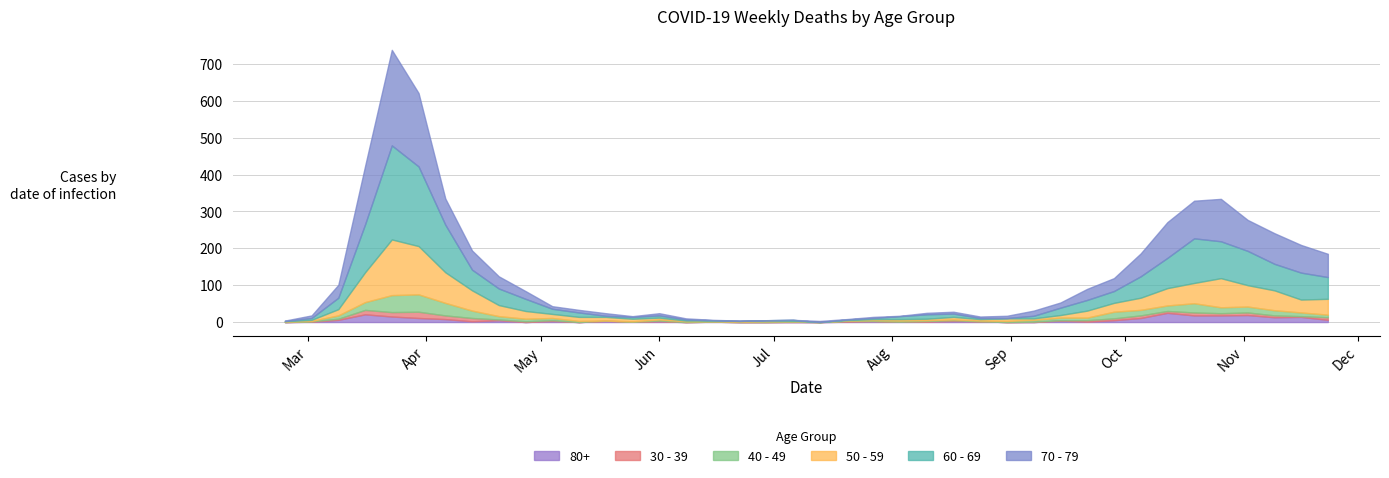

Reading right to left, what are all the values shown in this chart?

60 - 69: 2020-11-23=59	2020-11-16=73	2020-11-09=72	2020-11-02=93	2020-10-26=100	2020-10-19=121	2020-10-12=82	2020-10-05=58	2020-09-28=32	2020-09-21=29	2020-09-14=20	2020-09-07=7	2020-08-31=1	2020-08-24=3	2020-08-17=9	2020-08-10=12	2020-08-03=8	2020-07-27=3	2020-07-20=2	2020-07-13=0	2020-07-06=3	2020-06-29=0	2020-06-22=0	2020-06-15=1	2020-06-08=3	2020-06-01=6	2020-05-25=5	2020-05-18=3	2020-05-11=12	2020-05-04=14	2020-04-27=33	2020-04-20=45	2020-04-13=56	2020-04-06=129	2020-03-30=216	2020-03-23=255	2020-03-16=130	2020-03-09=31	2020-03-02=5	2020-02-24=1
70 - 79: 2020-11-23=63	2020-11-16=75	2020-11-09=83	2020-11-02=84	2020-10-26=115	2020-10-19=102	2020-10-12=97	2020-10-05=62	2020-09-28=35	2020-09-21=30	2020-09-14=14	2020-09-07=14	2020-08-31=6	2020-08-24=4	2020-08-17=5	2020-08-10=4	2020-08-03=1	2020-07-27=3	2020-07-20=1	2020-07-13=3	2020-07-06=0	2020-06-29=0	2020-06-22=1	2020-06-15=1	2020-06-08=3	2020-06-01=6	2020-05-25=2	2020-05-18=7	2020-05-11=7	2020-05-04=7	2020-04-27=21	2020-04-20=33	2020-04-13=52	2020-04-06=71	2020-03-30=199	2020-03-23=259	2020-03-16=158	2020-03-09=35	2020-03-02=7	2020-02-24=1
50 - 59: 2020-11-23=43	2020-11-16=35	2020-11-09=54	2020-11-02=58	2020-10-26=79	2020-10-19=55	2020-10-12=47	2020-10-05=33	2020-09-28=24	2020-09-21=19	2020-09-14=7	2020-09-07=4	2020-08-31=7	2020-08-24=4	2020-08-17=7	2020-08-10=4	2020-08-03=4	2020-07-27=3	2020-07-20=1	2020-07-13=0	2020-07-06=1	2020-06-29=3	2020-06-22=2	2020-06-15=2	2020-06-08=2	2020-06-01=5	2020-05-25=7	2020-05-18=10	2020-05-11=11	2020-05-04=11	2020-04-27=21	2020-04-20=30	2020-04-13=55	2020-04-06=83	2020-03-30=131	2020-03-23=151	2020-03-16=81	2020-03-09=17	2020-03-02=3	2020-02-24=1
40 - 49: 2020-11-23=7	2020-11-16=10	2020-11-09=14	2020-11-02=16	2020-10-26=16	2020-10-19=25	2020-10-12=15	2020-10-05=15	2020-09-28=18	2020-09-21=7	2020-09-14=7	2020-09-07=5	2020-08-31=3	2020-08-24=2	2020-08-17=2	2020-08-10=2	2020-08-03=3	2020-07-27=2	2020-07-20=1	2020-07-13=0	2020-07-06=1	2020-06-29=2	2020-06-22=1	2020-06-15=1	2020-06-08=2	2020-06-01=3	2020-05-25=1	2020-05-18=0	2020-05-11=3	2020-05-04=6	2020-04-27=7	2020-04-20=9	2020-04-13=20	2020-04-06=34	2020-03-30=47	2020-03-23=46	2020-03-16=21	2020-03-09=9	2020-03-02=1	2020-02-24=1
30 - 39: 2020-11-23=7	2020-11-16=2	2020-11-09=5	2020-11-02=7	2020-10-26=6	2020-10-19=8	2020-10-12=5	2020-10-05=7	2020-09-28=5	2020-09-21=4	2020-09-14=1	2020-09-07=1	2020-08-31=0	2020-08-24=0	2020-08-17=2	2020-08-10=2	2020-08-03=0	2020-07-27=0	2020-07-20=2	2020-07-13=0	2020-07-06=1	2020-06-29=0	2020-06-22=0	2020-06-15=0	2020-06-08=0	2020-06-01=2	2020-05-25=0	2020-05-18=1	2020-05-11=0	2020-05-04=2	2020-04-27=2	2020-04-20=2	2020-04-13=9	2020-04-06=10	2020-03-30=17	2020-03-23=12	2020-03-16=12	2020-03-09=3	2020-03-02=1	2020-02-24=0
80+: 2020-11-23=6	2020-11-16=14	2020-11-09=13	2020-11-02=19	2020-10-26=18	2020-10-19=18	2020-10-12=25	2020-10-05=11	2020-09-28=5	2020-09-21=1	2020-09-14=4	2020-09-07=0	2020-08-31=0	2020-08-24=2	2020-08-17=3	2020-08-10=1	2020-08-03=1	2020-07-27=3	2020-07-20=1	2020-07-13=0	2020-07-06=0	2020-06-29=0	2020-06-22=0	2020-06-15=1	2020-06-08=0	2020-06-01=2	2020-05-25=1	2020-05-18=3	2020-05-11=0	2020-05-04=3	2020-04-27=0	2020-04-20=5	2020-04-13=2	2020-04-06=8	2020-03-30=11	2020-03-23=15	2020-03-16=21	2020-03-09=6	2020-03-02=1	2020-02-24=0